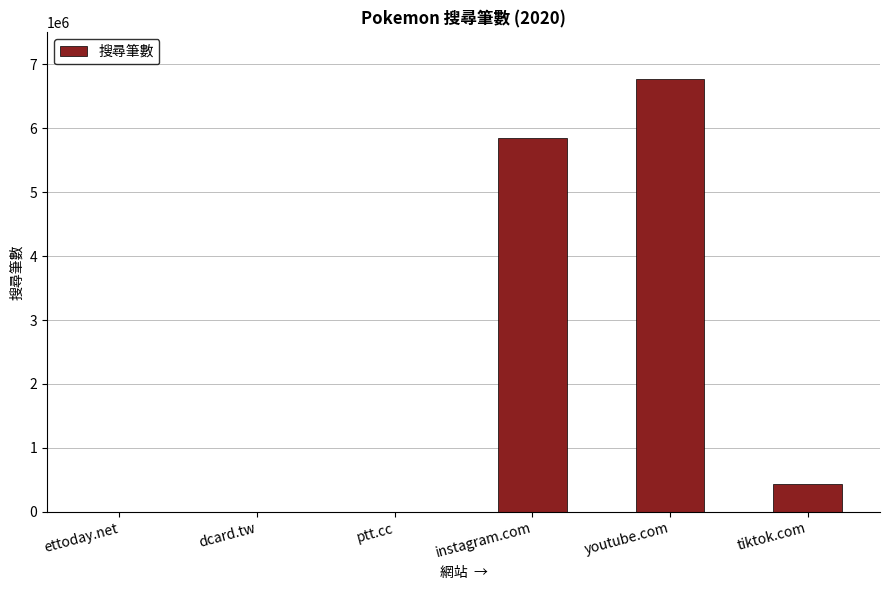

What is the sum of all values?

13043807